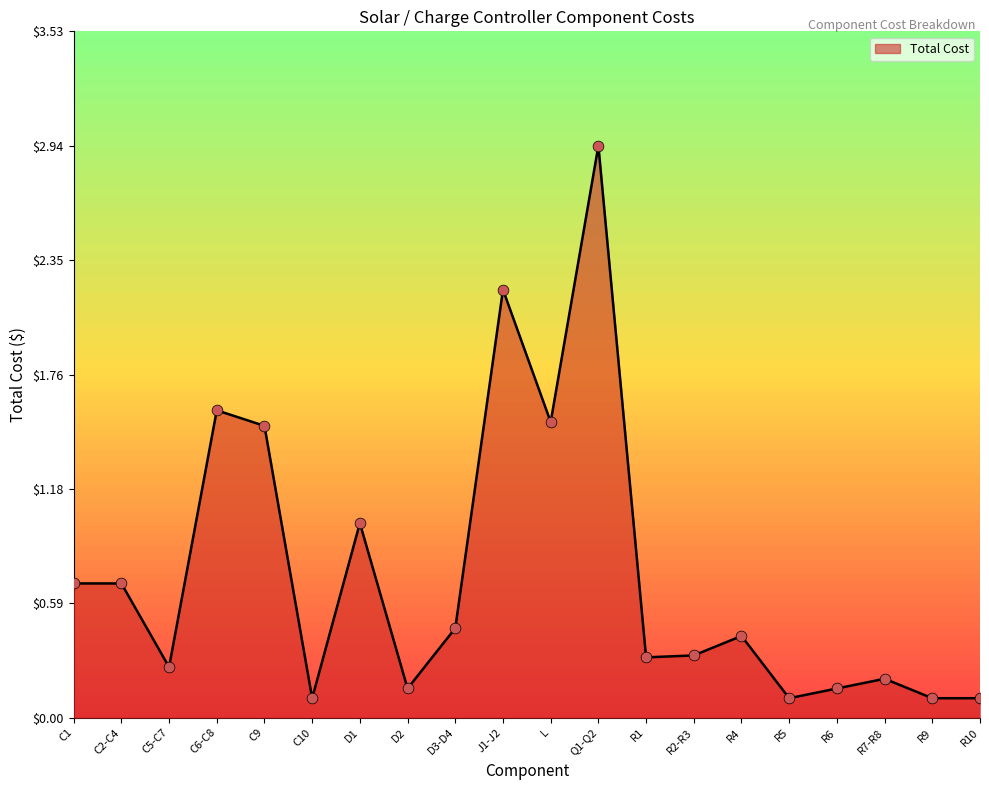

Between C5-C7 and R5, which is larger?

C5-C7